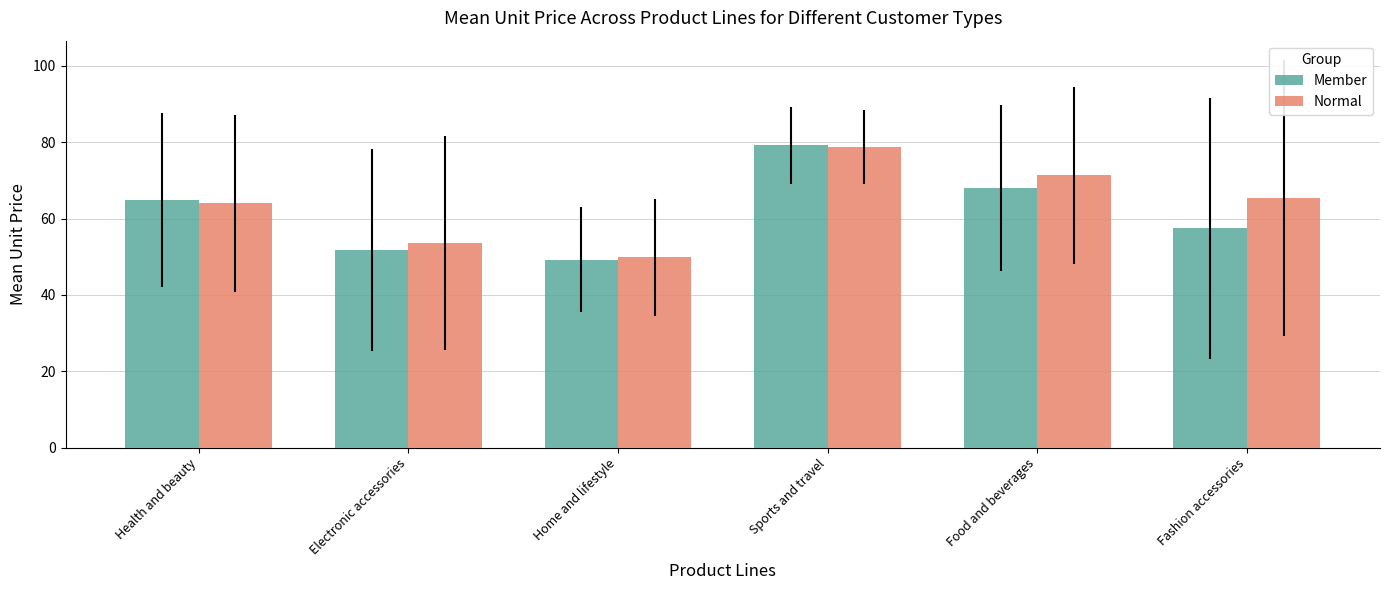

What is the value of the Normal bar at the 2nd from the left?

53.6